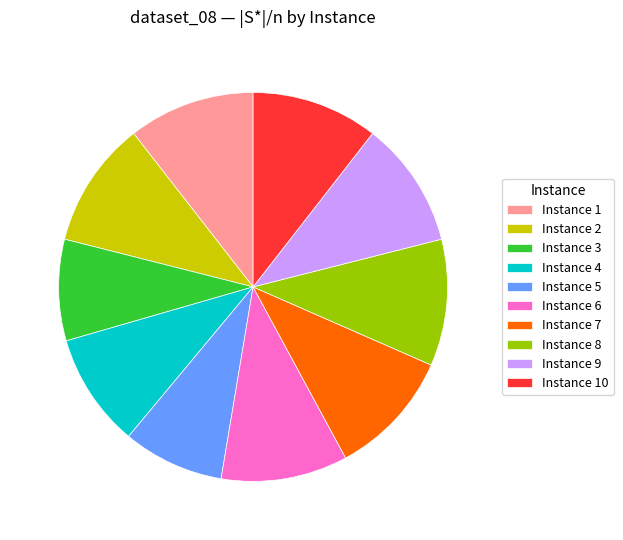

Is the sum of Instance 1 and Instance 2 greater than half?

No